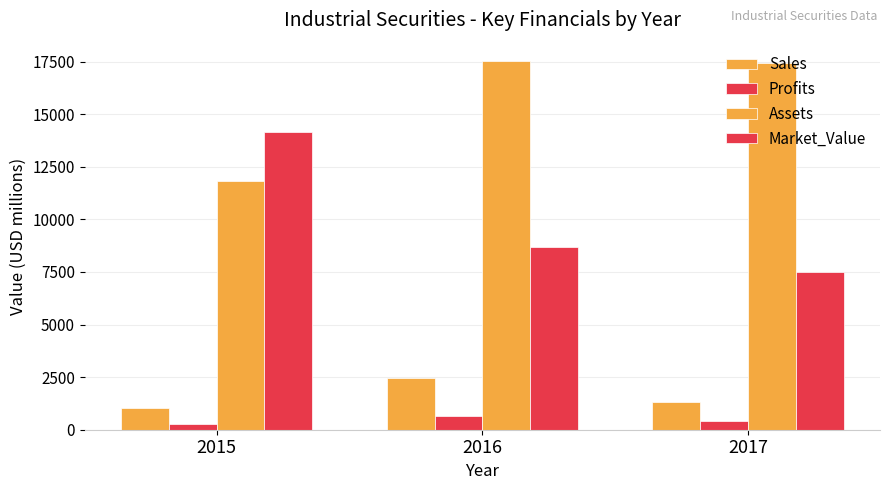

Count the Market_Value values in the range 7504 to 14157.

3